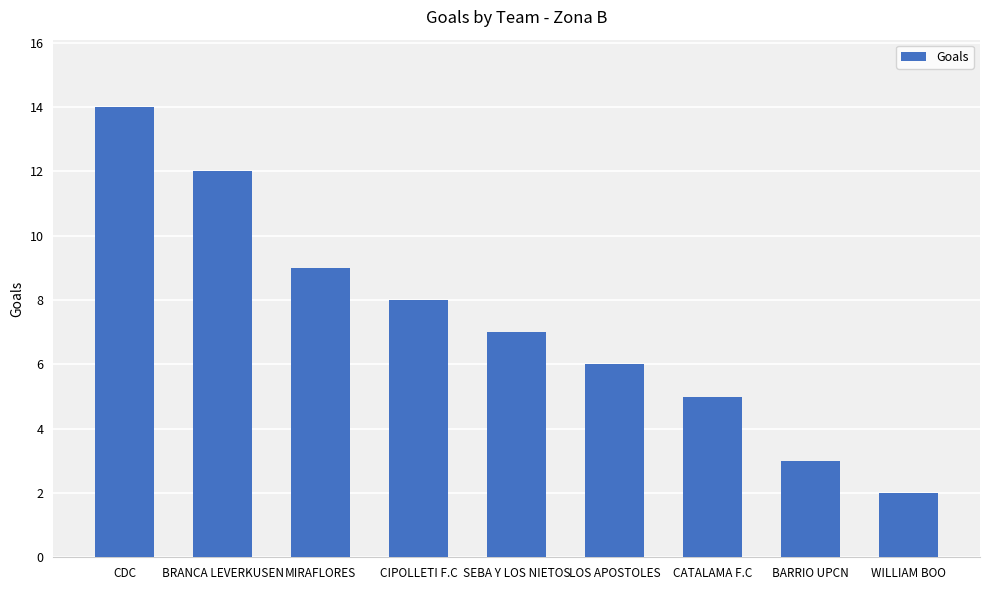

What position from the right is CIPOLLETI F.C?

6